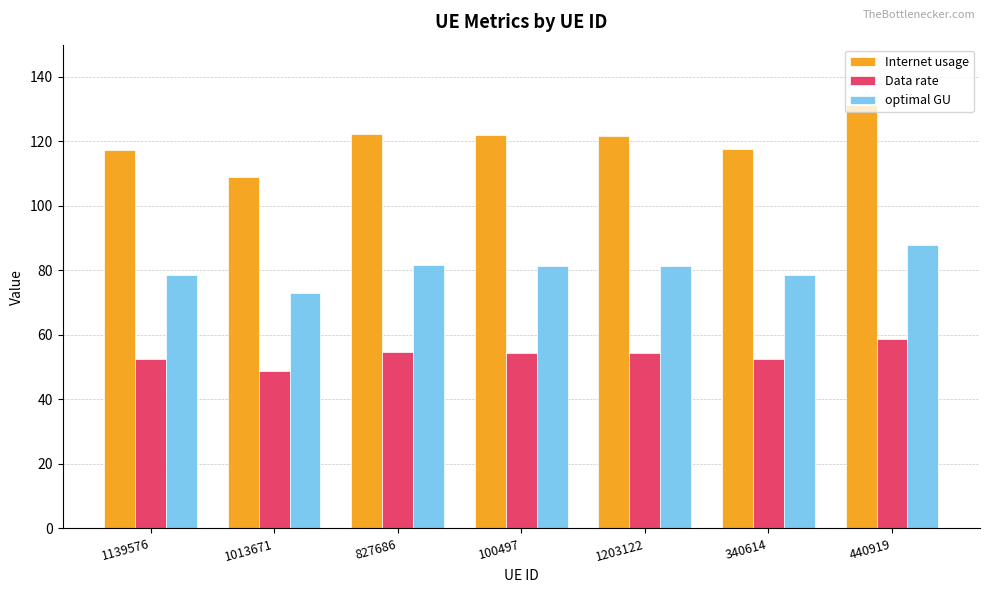

At which label does Data rate reach its peak?

440919